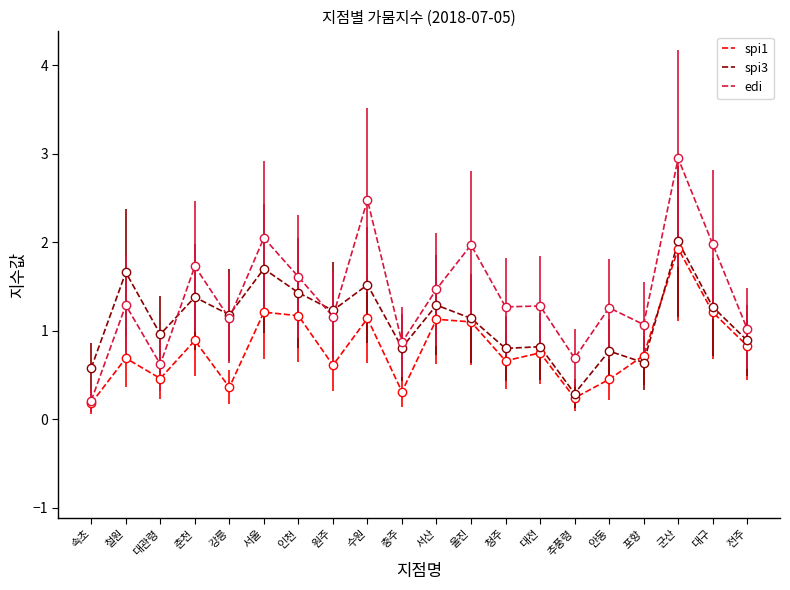

Which category has the highest value in the edi series?

군산